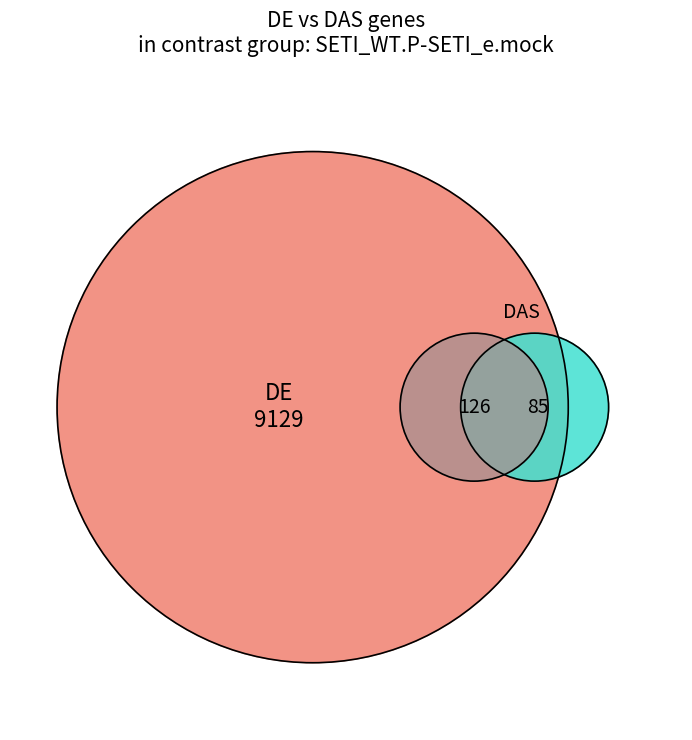

The Pittsburgh SD slice represents 22% of the pie. True or false?

False